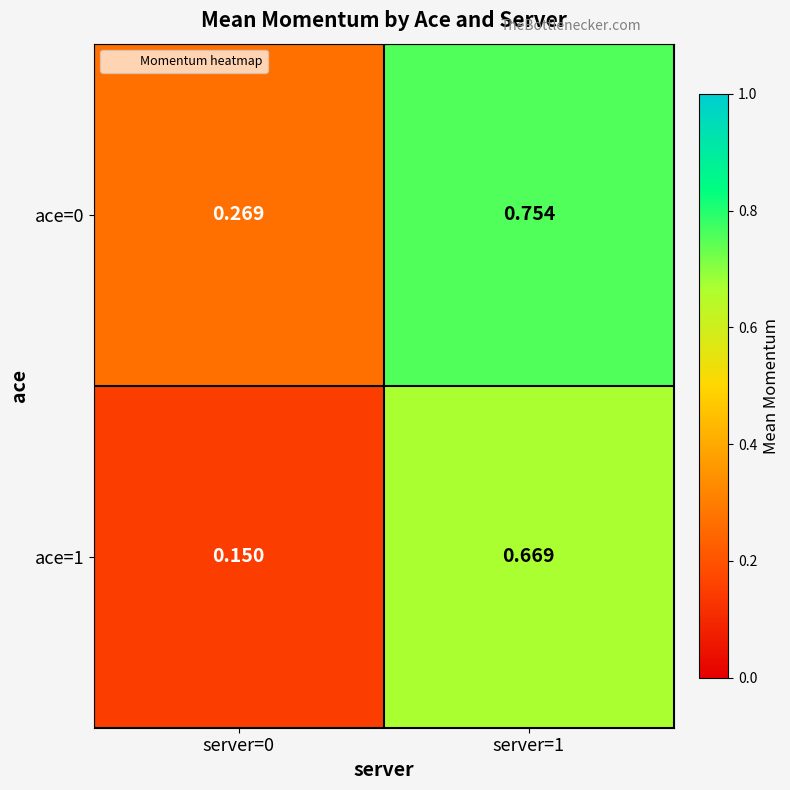

Is the value of ace=0 at server=0 greater than the value of ace=1 at server=0?

Yes